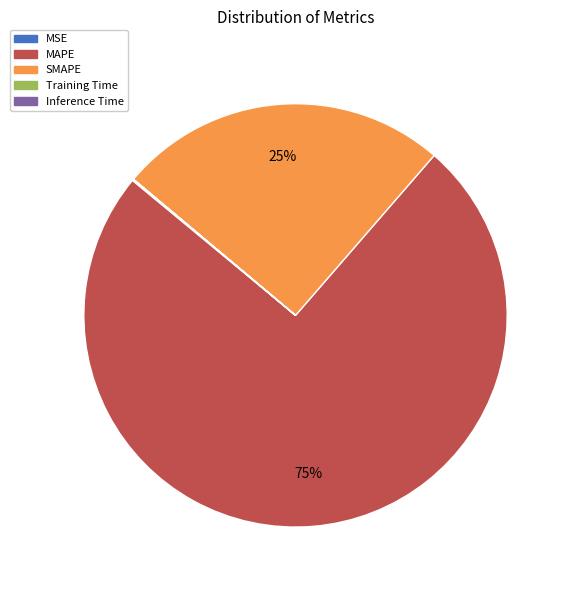

To the nearest percent, what is the average slice percentage?

20%